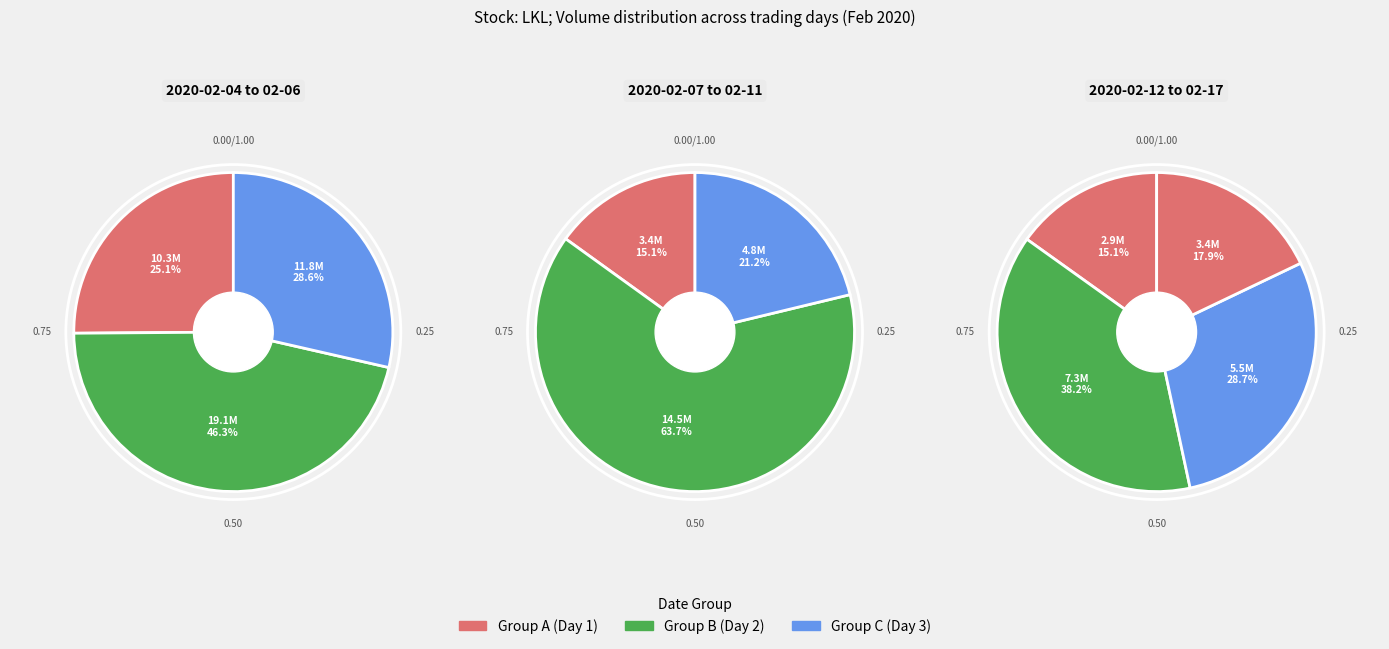

To the nearest percent, what is the difference between the 2020-02-04 and 2020-02-17 slice percentages?

8%